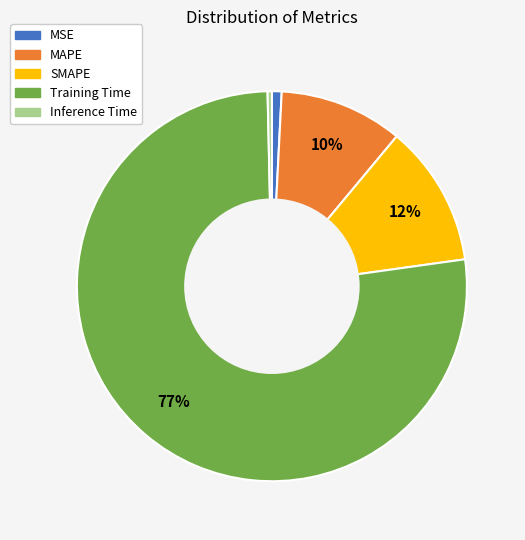

To the nearest percent, what percentage of the pie is MAPE?

10%